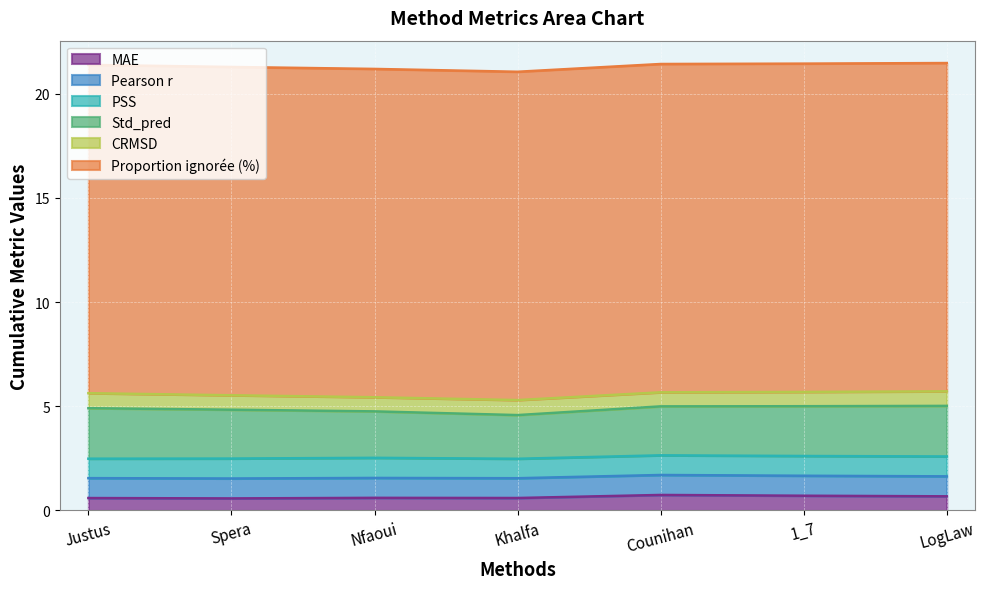

Where is Pearson r nearest to the value 0?

Khalfa